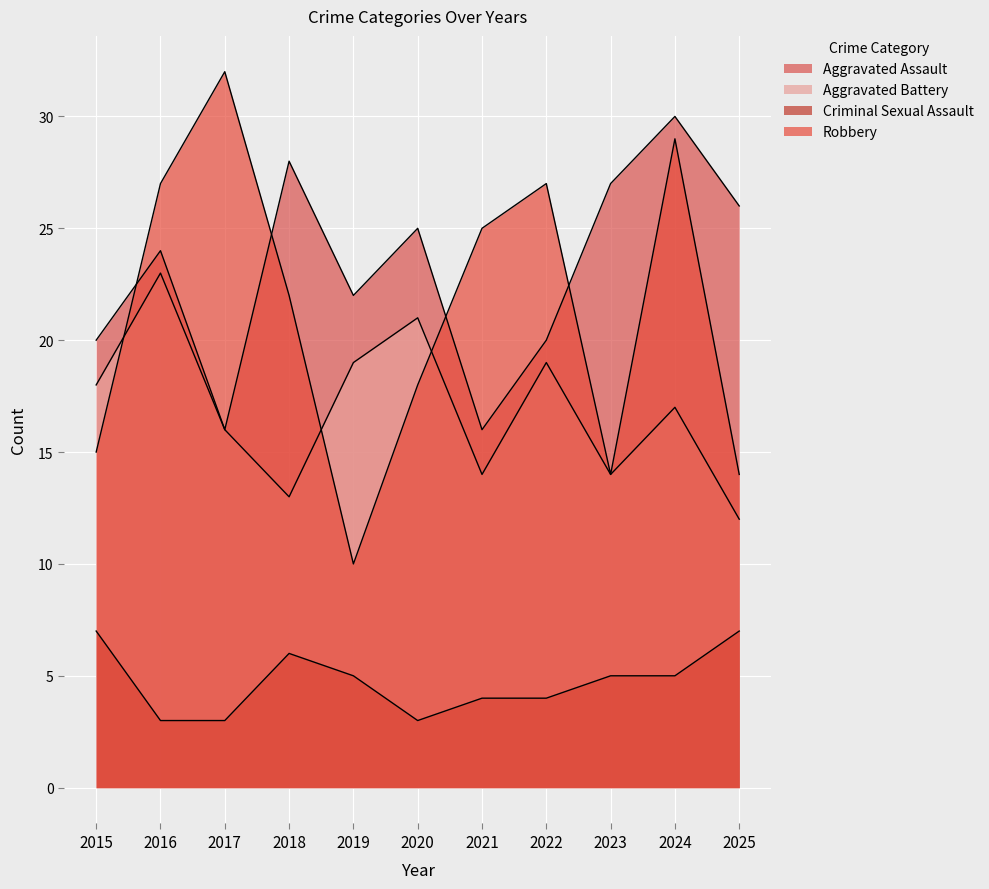

At which category does Criminal Sexual Assault reach its first local peak?

2018